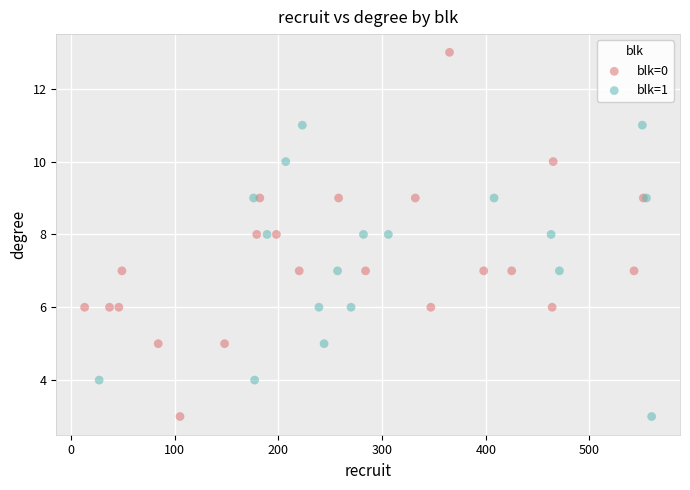

Which series has the widest spread of Y values?

blk=0